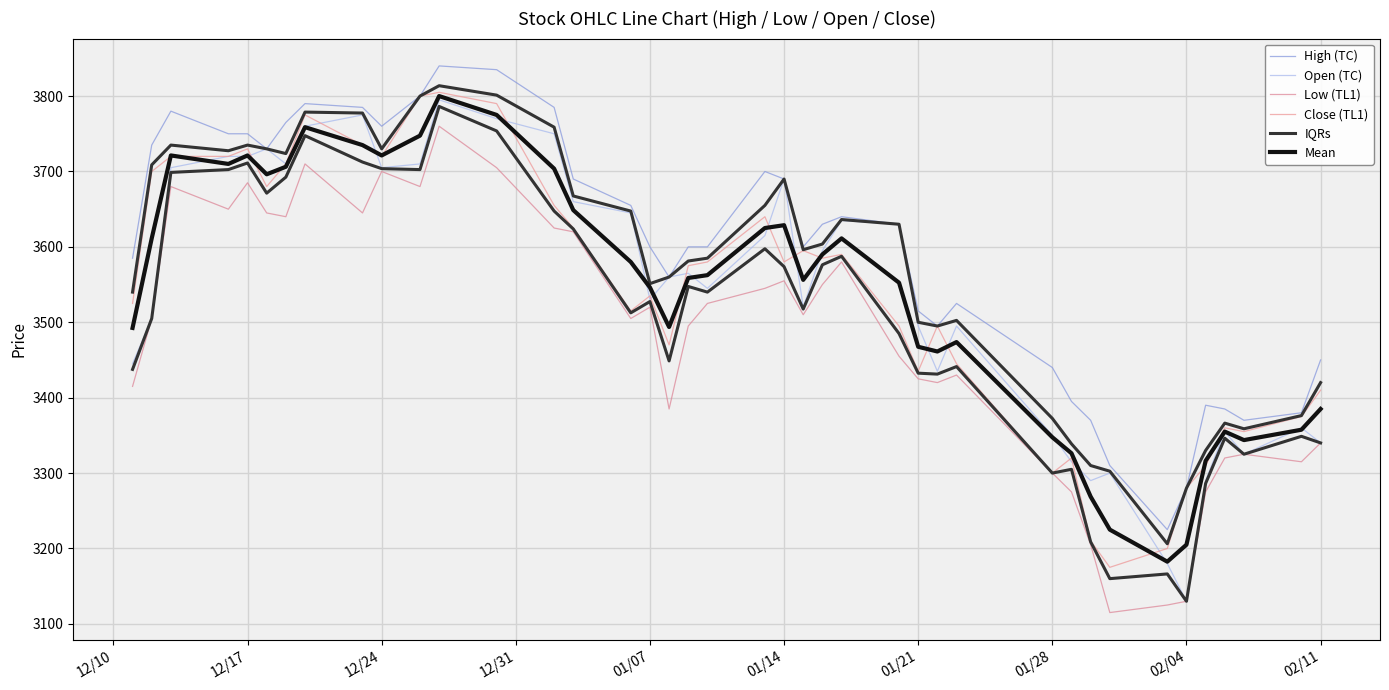

True or false: High (TC) and Close (TL1) cross at least once.

False